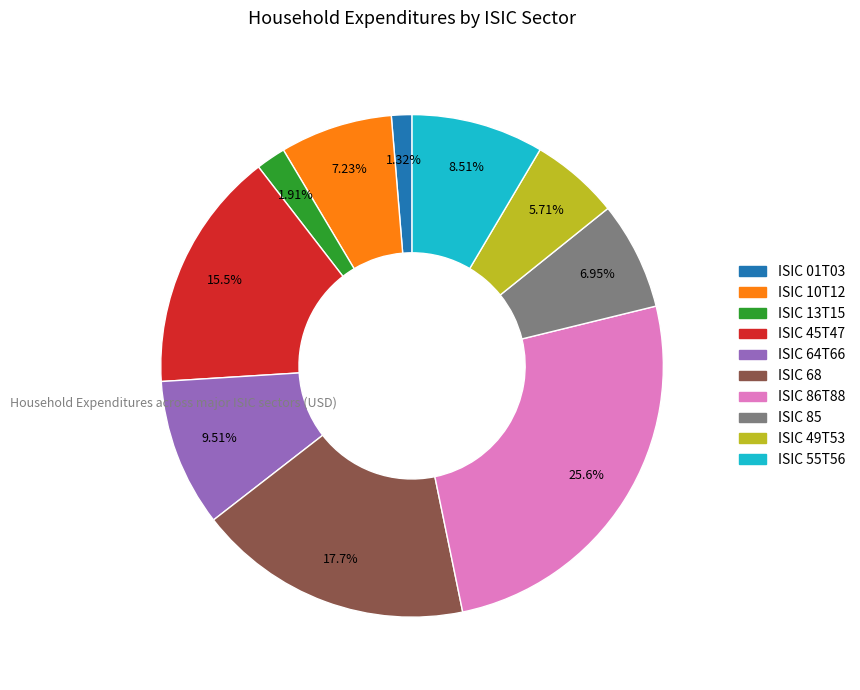

To the nearest percent, what portion does ISIC 01T03 represent?

1%